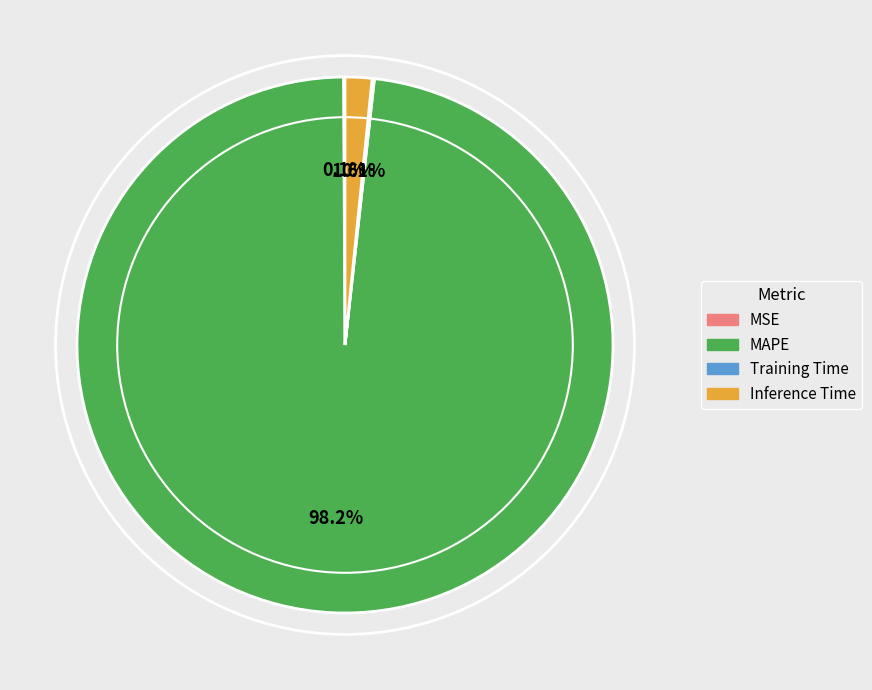

What is the largest slice in the pie chart?

MAPE